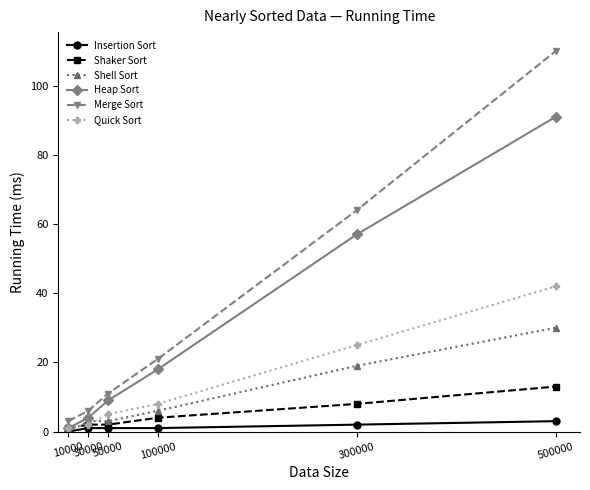

What is the spread (max minus min) of values at 300000?

62